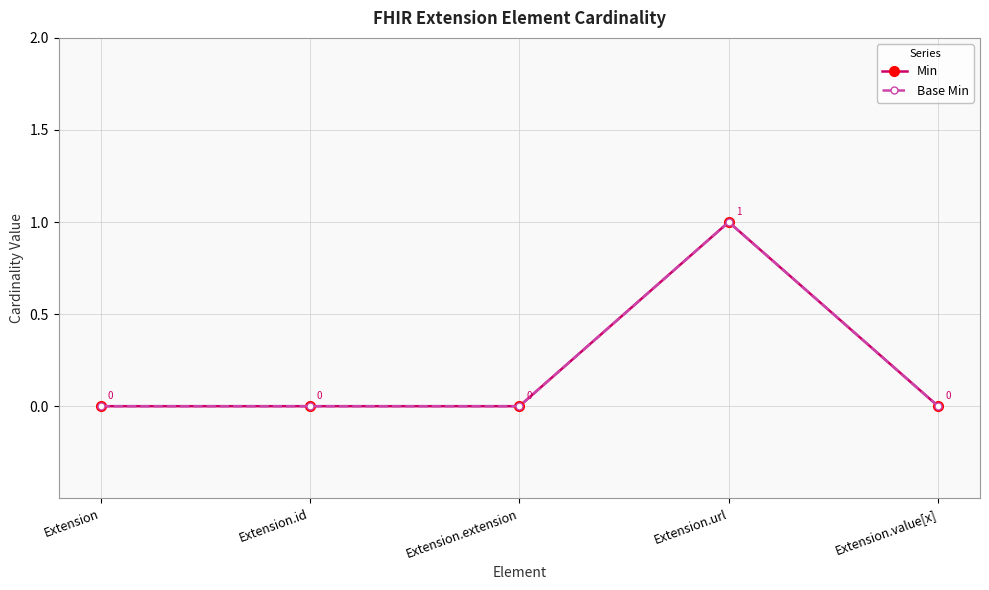

At how many categories does at least one series exceed 0?

1